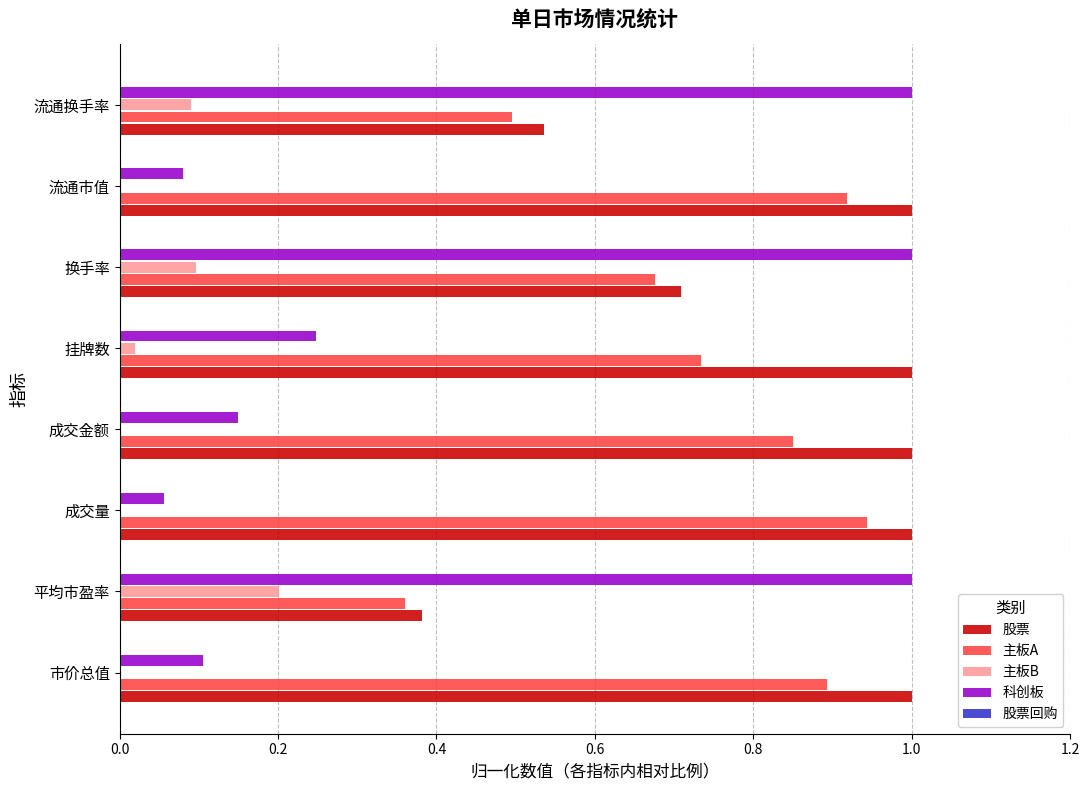

How many 股票 values are between 0 and 1?

8